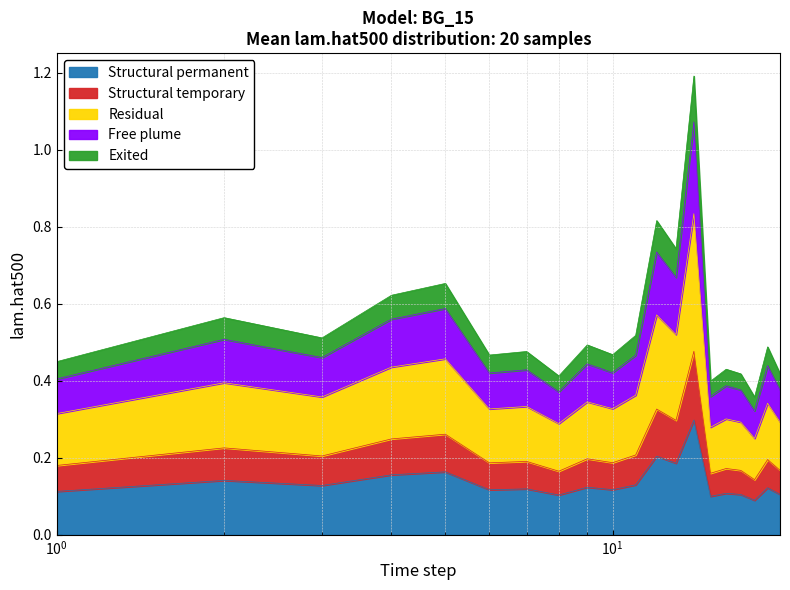

What is the difference between the second highest and minimum values?

0.4